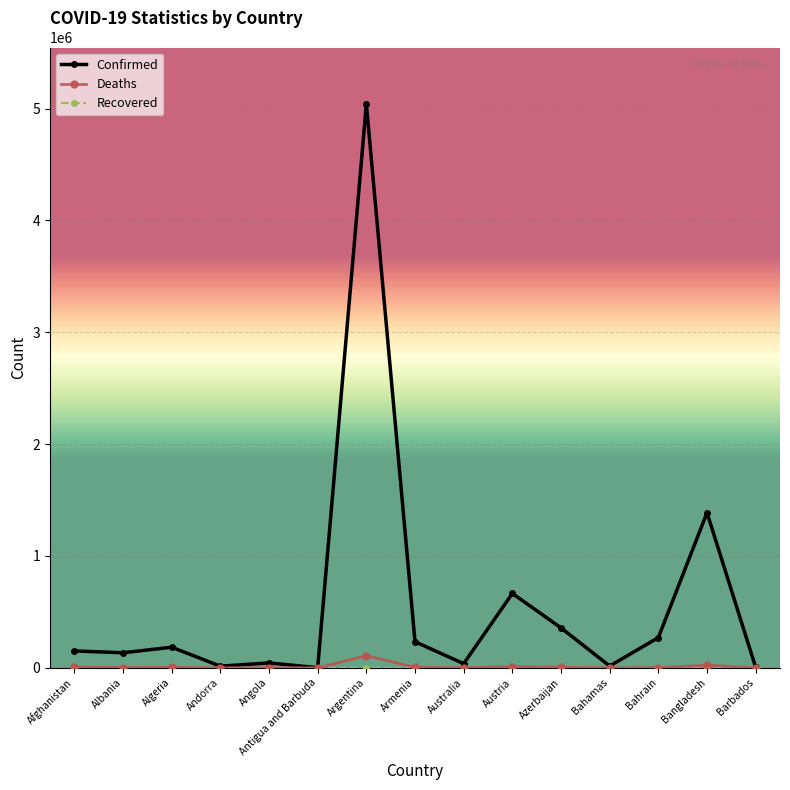

What is the spread (max minus min) of values at Bangladesh?

1386742